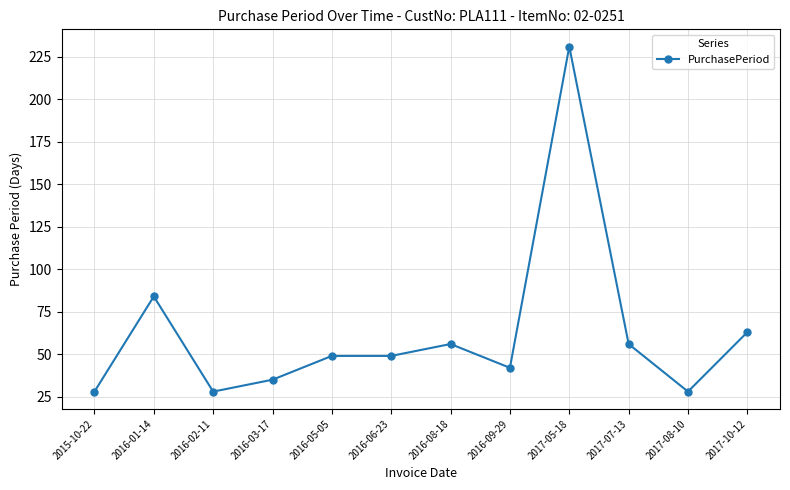

Reading right to left, transcribe all the data shown in this chart.

2017-10-12=63	2017-08-10=28	2017-07-13=56	2017-05-18=231	2016-09-29=42	2016-08-18=56	2016-06-23=49	2016-05-05=49	2016-03-17=35	2016-02-11=28	2016-01-14=84	2015-10-22=28